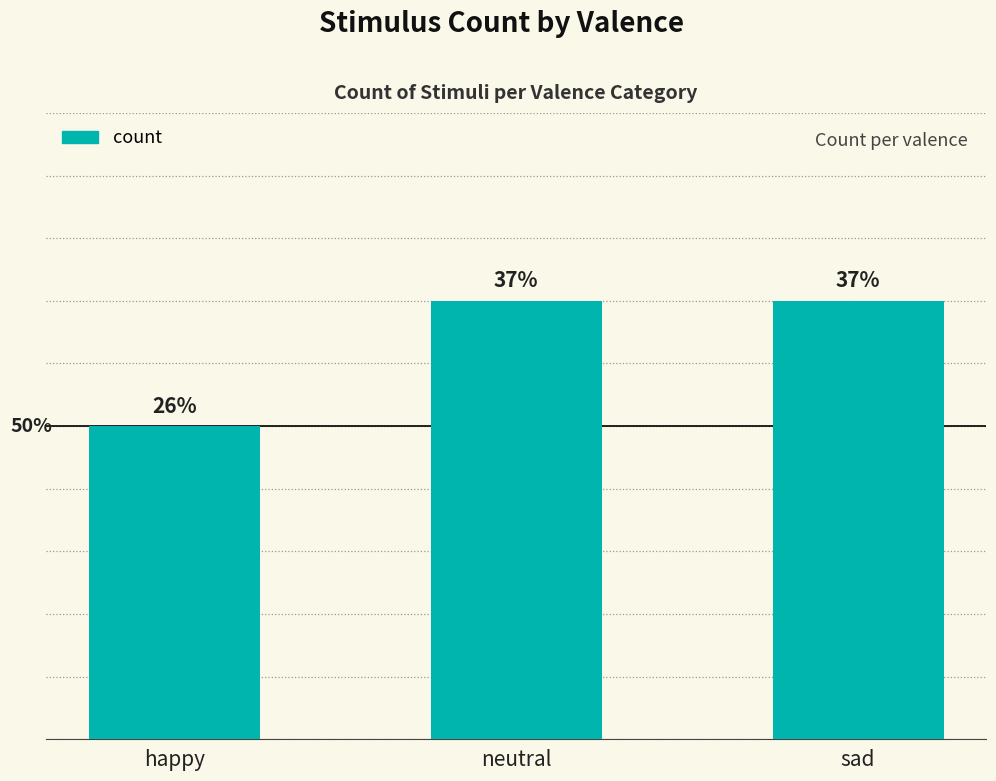

Rank the categories by value from lowest to highest.

happy, neutral, sad